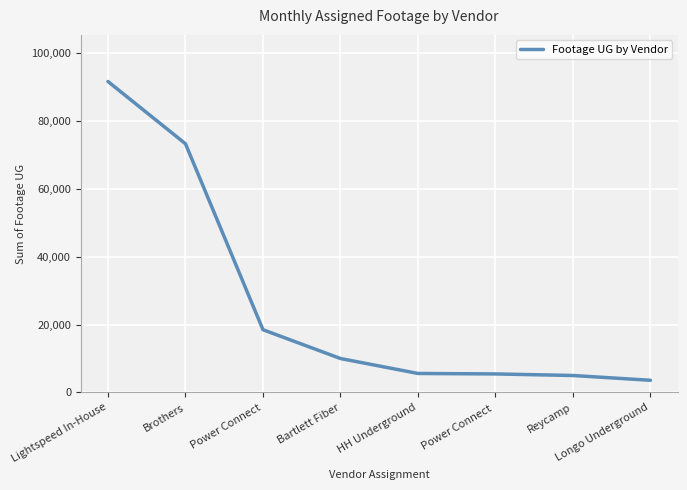

Where is the data nearest to the value 47613?

Brothers